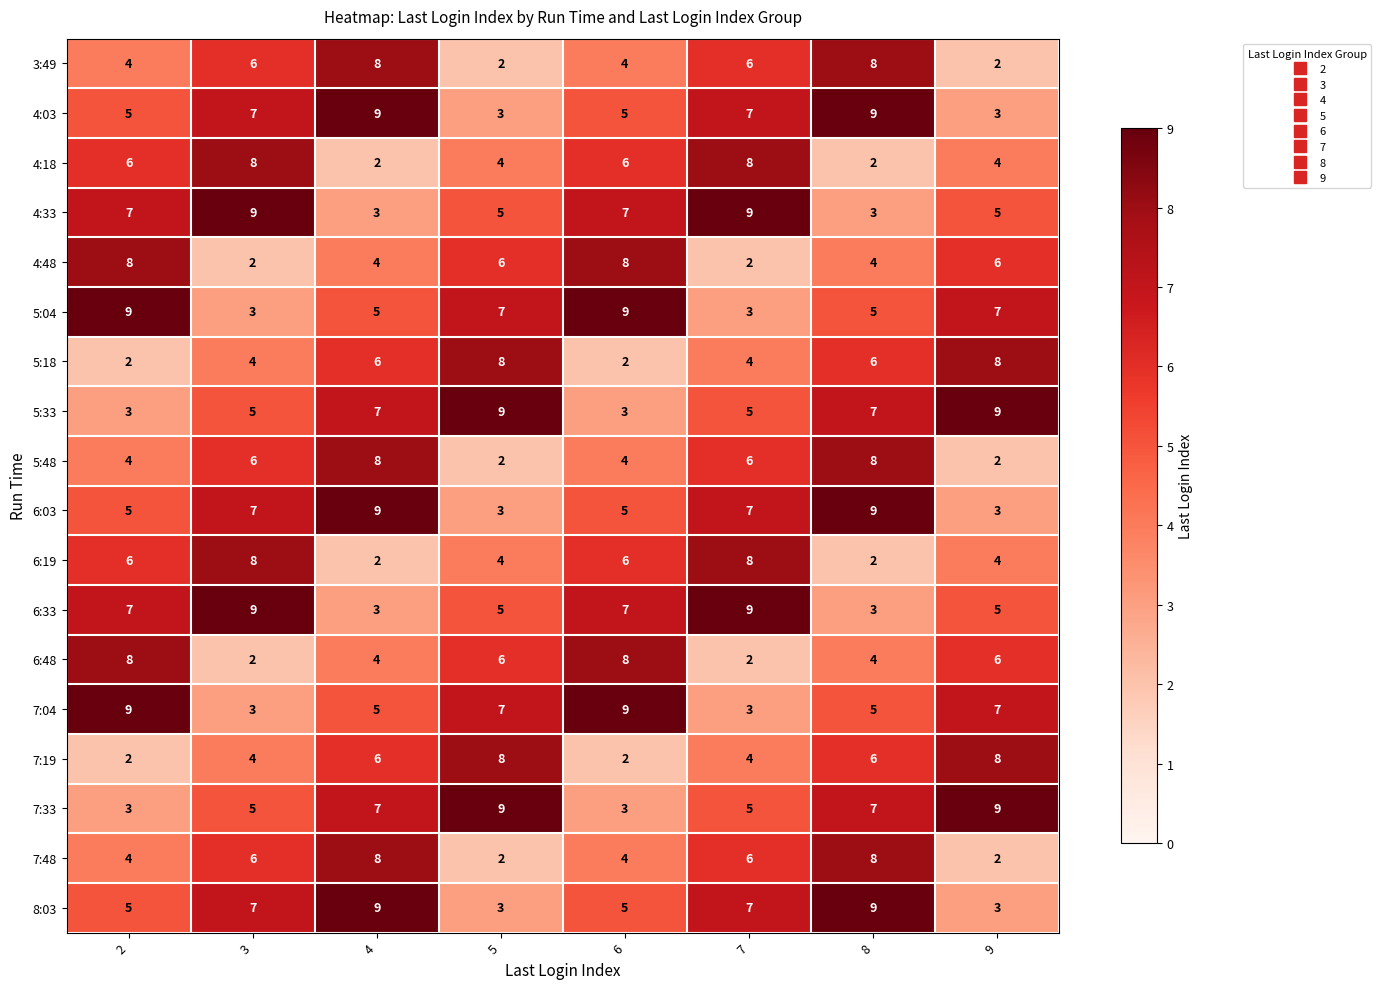

Read the 6:48 value at 9.

6